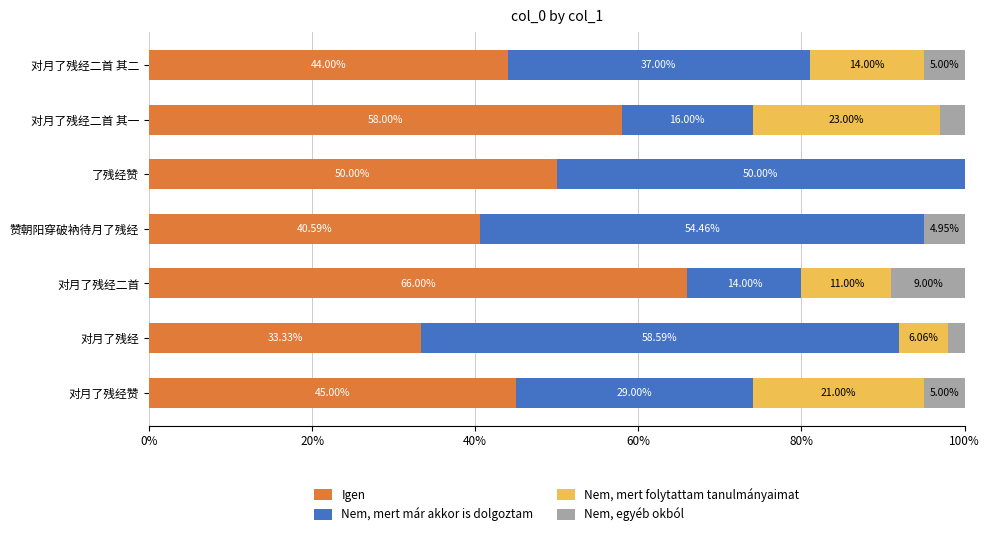

What is the sum of the Igen values at 对月了残经二首 and 赞朝阳穿破衲待月了残经?

106.6